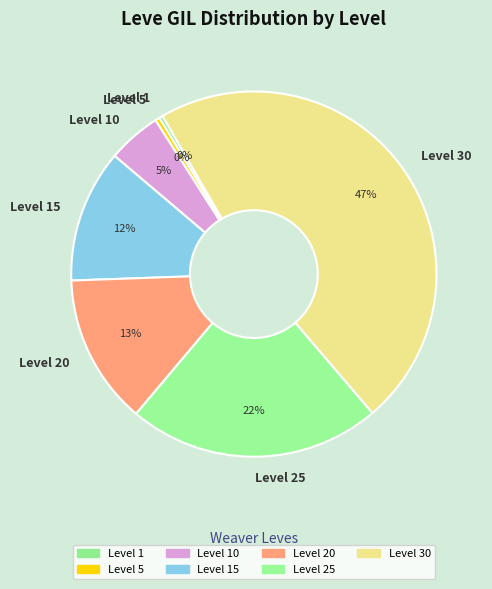

Which slice is the largest?

Level 30